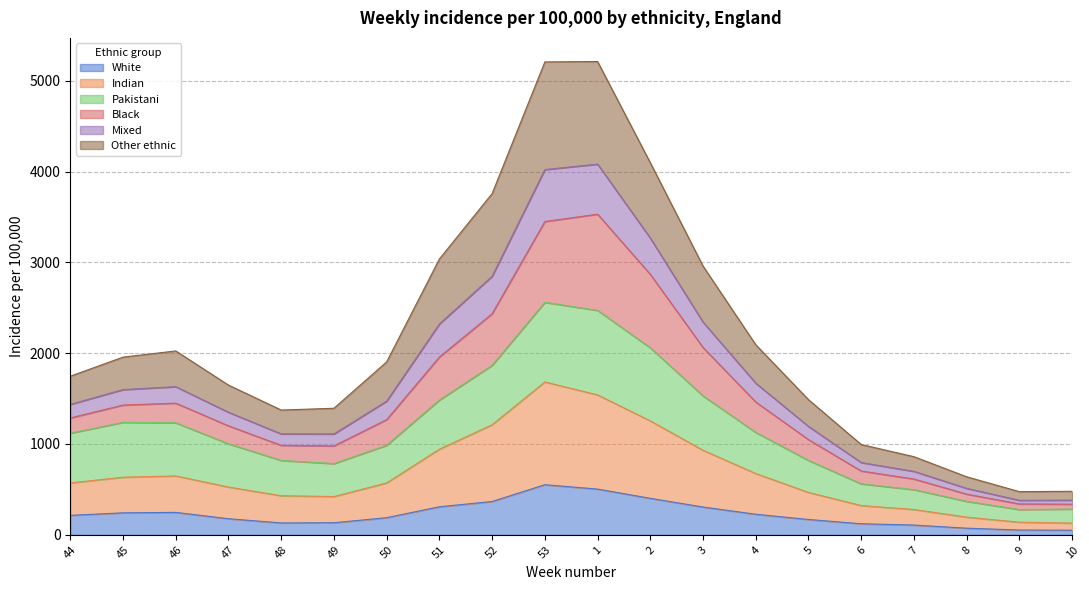

At which label is Mixed closest to 2843?

3